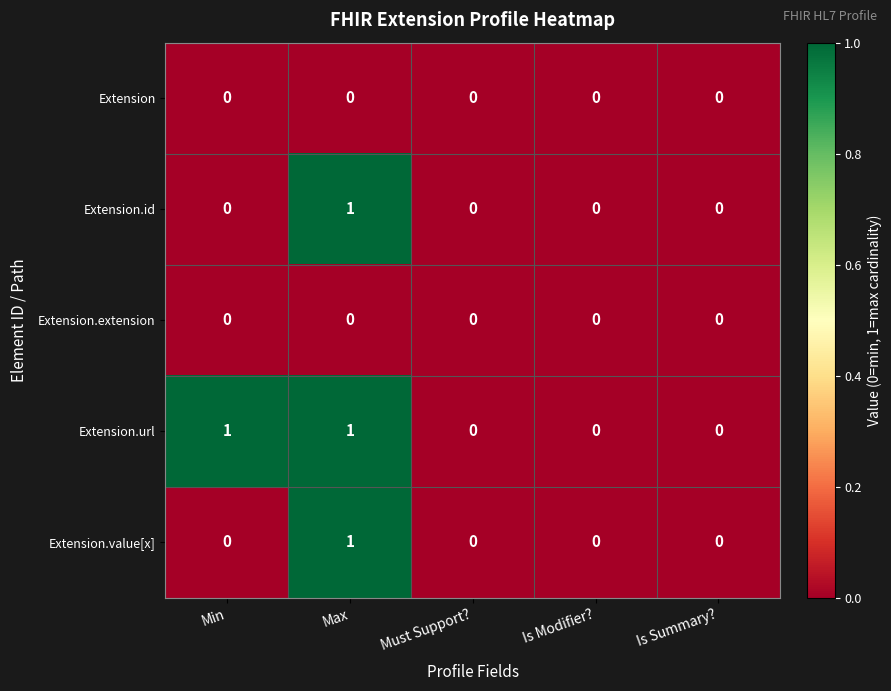

The Extension series shows 0 at Max. True or false?

True